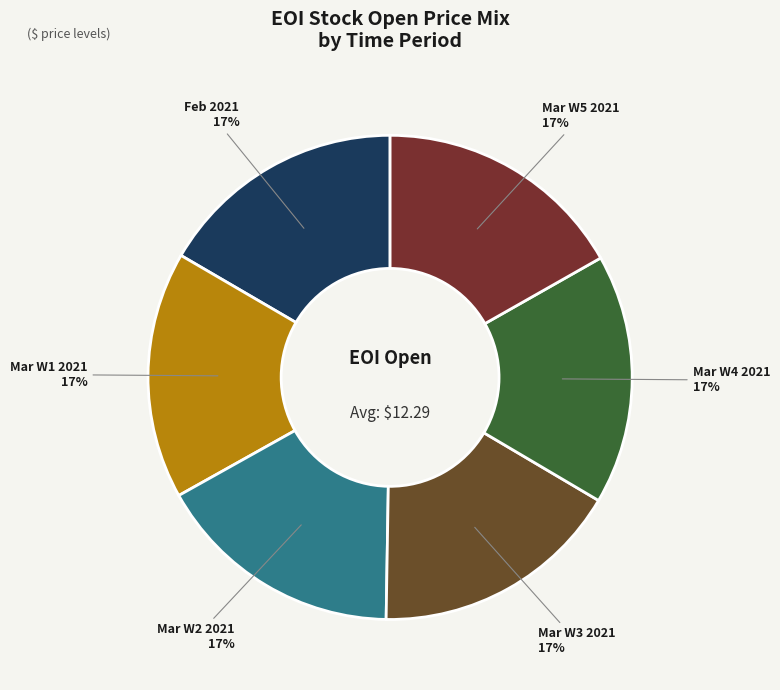

To the nearest percent, what portion does Mar W2 2021 represent?

17%